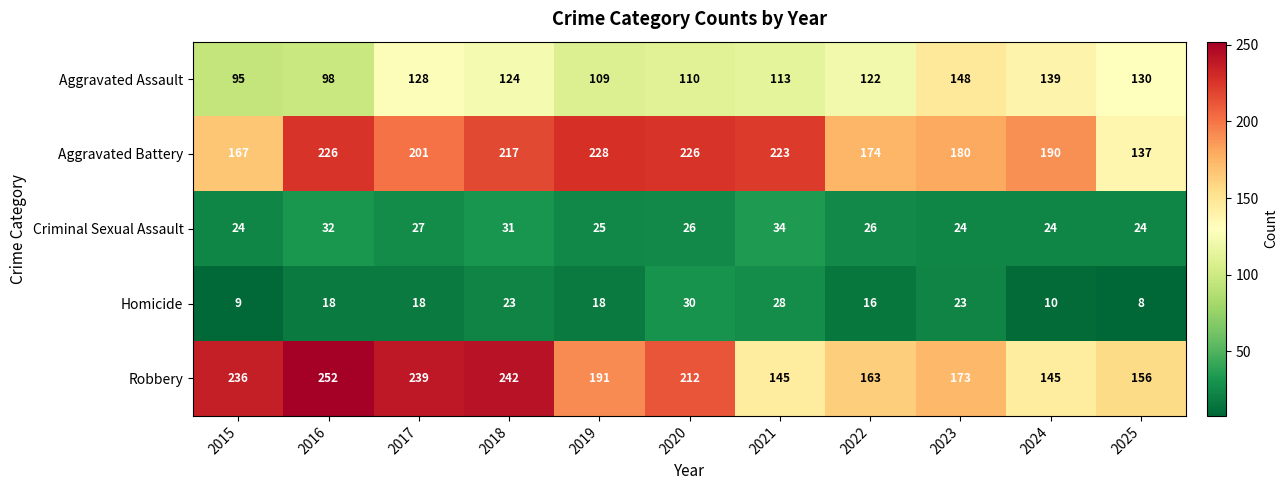

What is the spread (max minus min) of values at 2021?

195